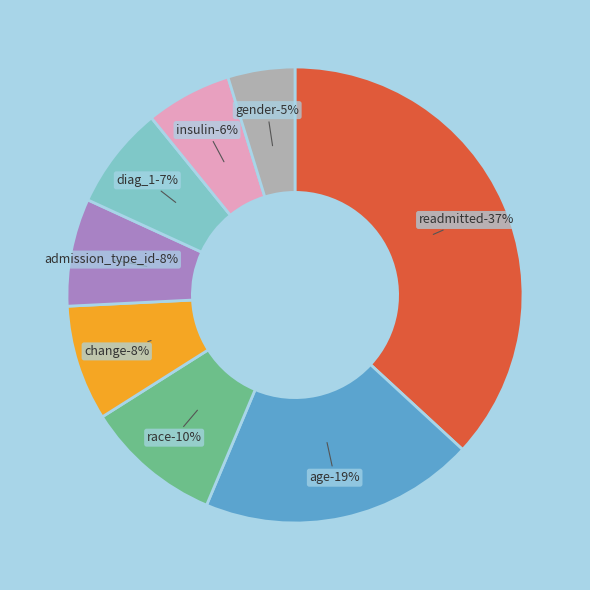

Is there any slice that represents more than half of the pie?

No